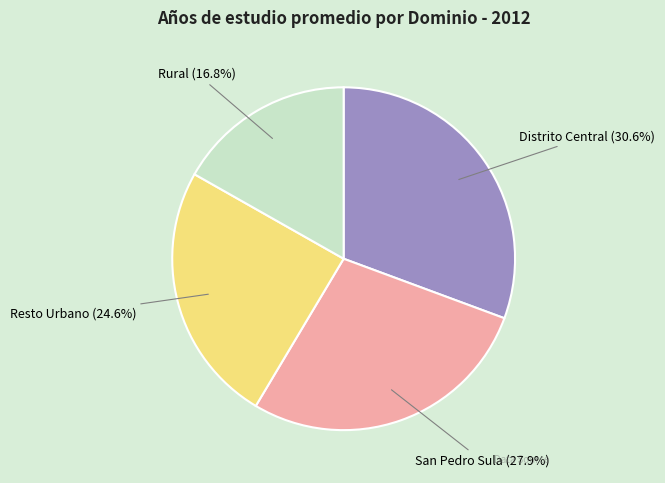

Combined, what portion of the pie is Distrito Central and San Pedro Sula?

58.6%